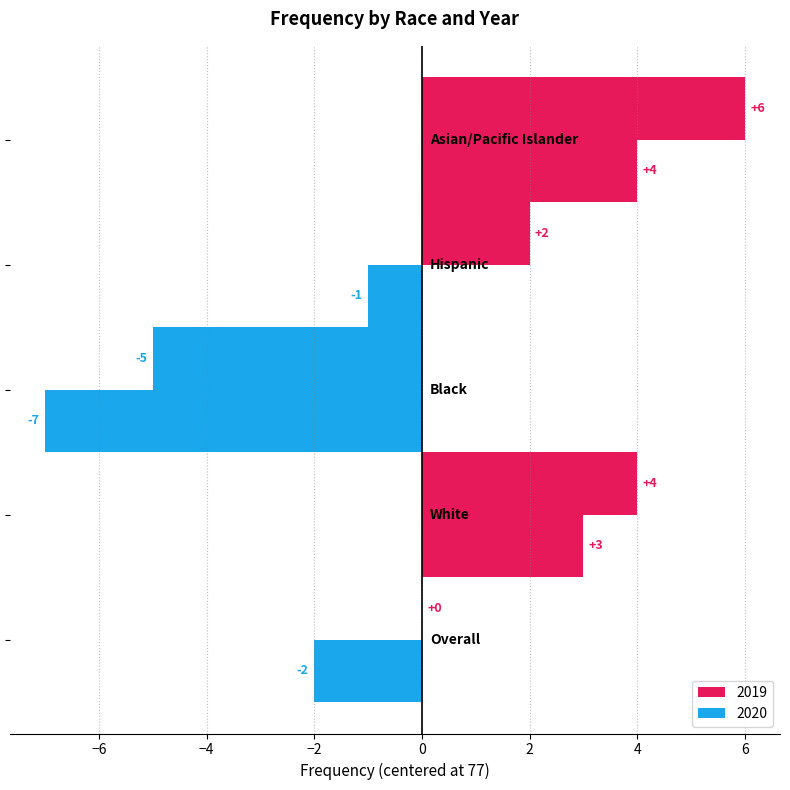

At how many categories does at least one series exceed 3?

2